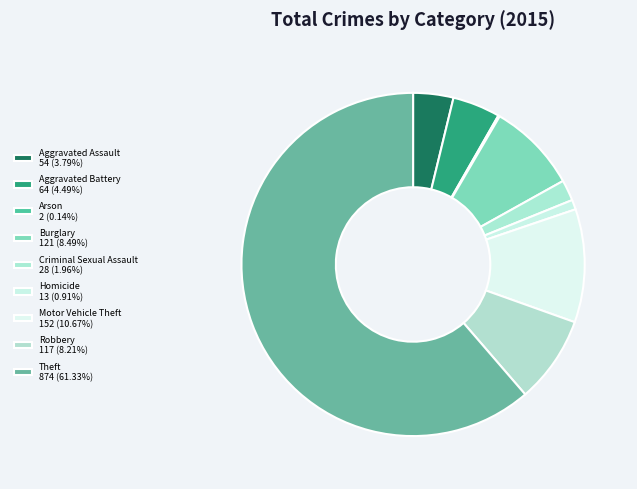

Which slice is the smallest?

Arson